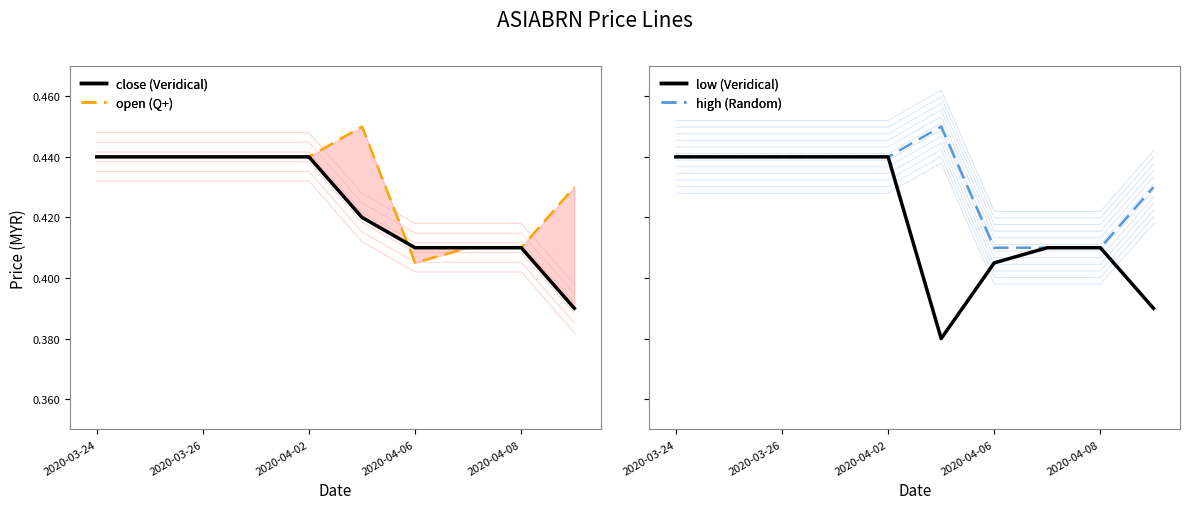

What is the value of the low (Veridical) point at the 4th from the left?

0.4